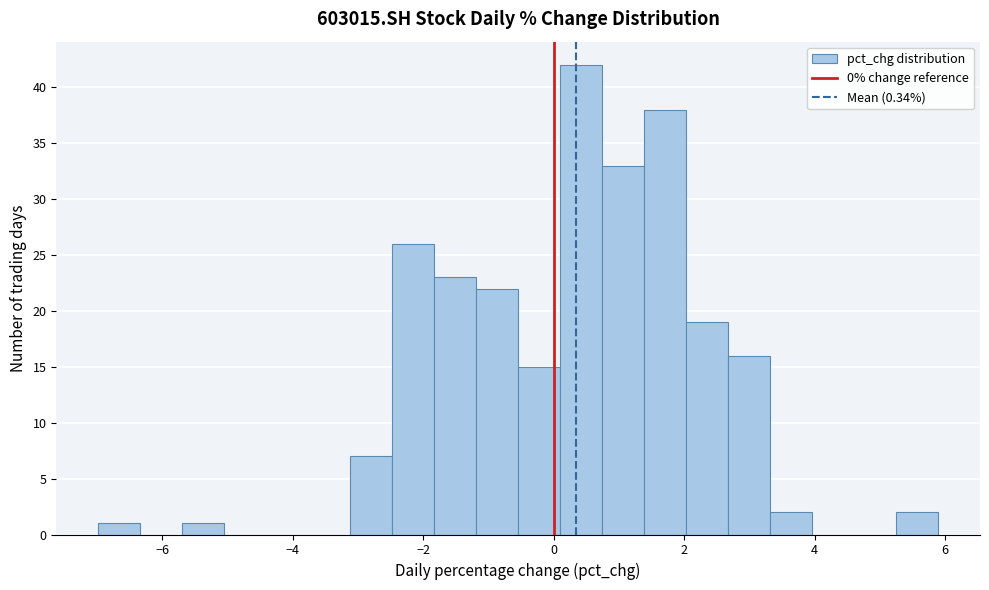

Read against the x-axis, roughly where is the centre of the tallest bar?

0.4